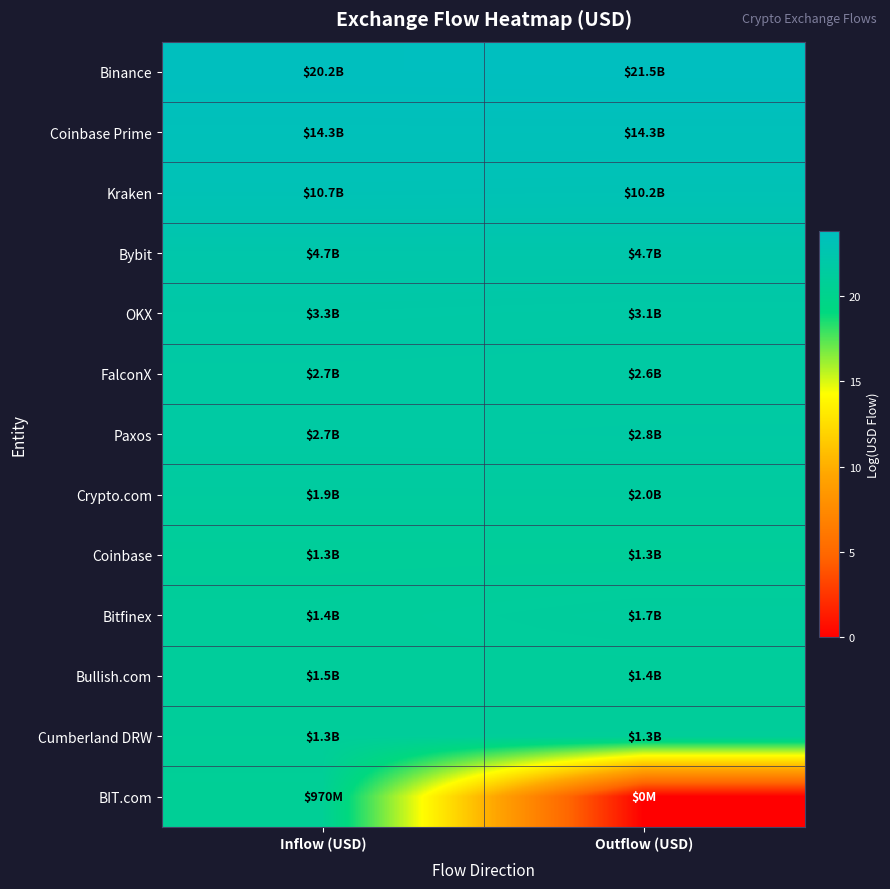

Between Inflow (USD) and Outflow (USD), which series saw the biggest shift?

BIT.com